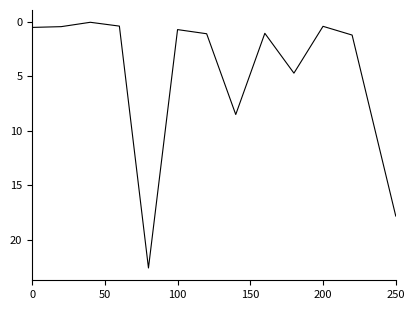

Count the number of values greater than 1.

7